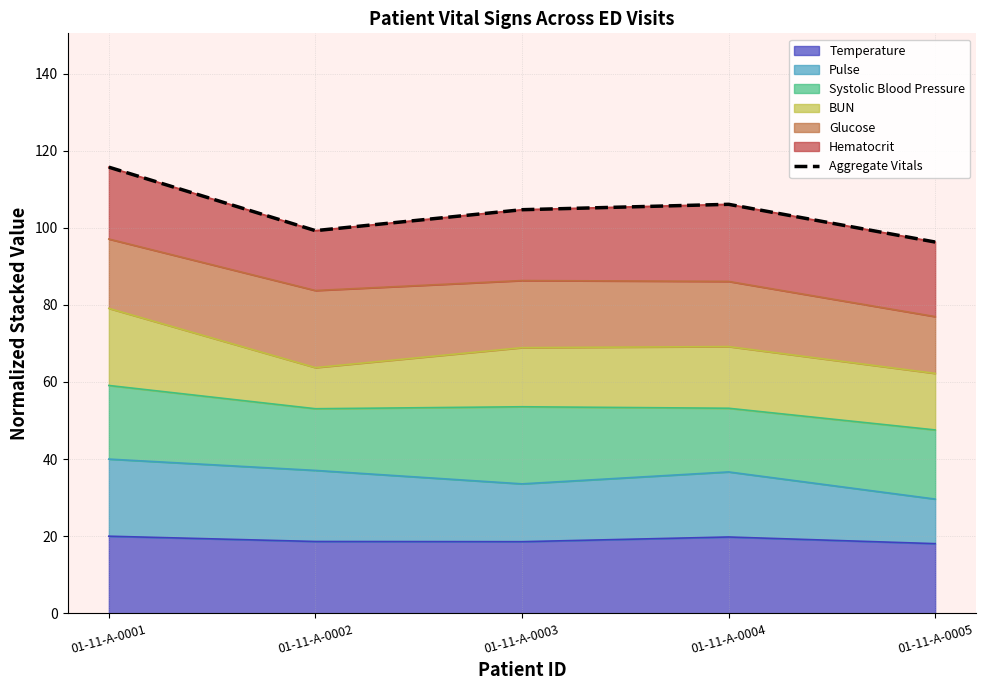

What is the maximum value shown in the chart?

115.7